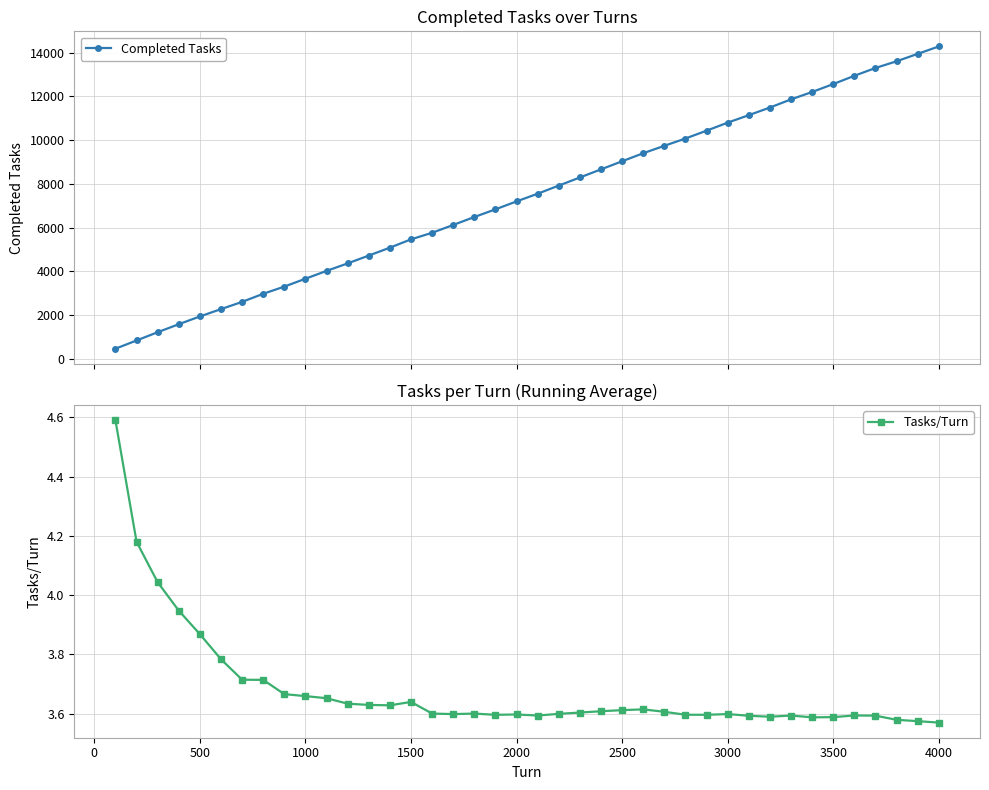

What is the value of the Completed Tasks point at the 30th from the left?

10795